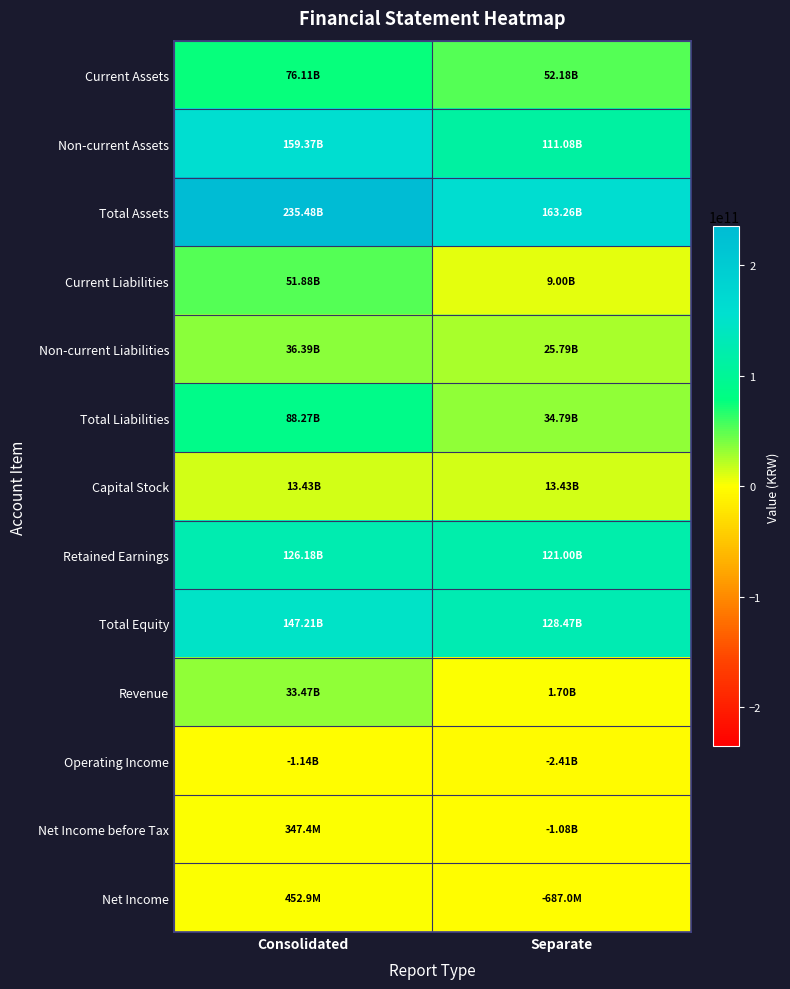

Between Consolidated and Separate, which series saw the biggest shift?

Total Assets